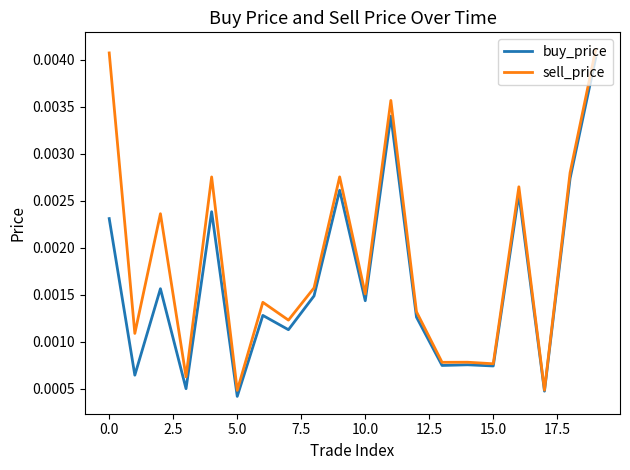

What are all the series names shown in the legend?

buy_price, sell_price